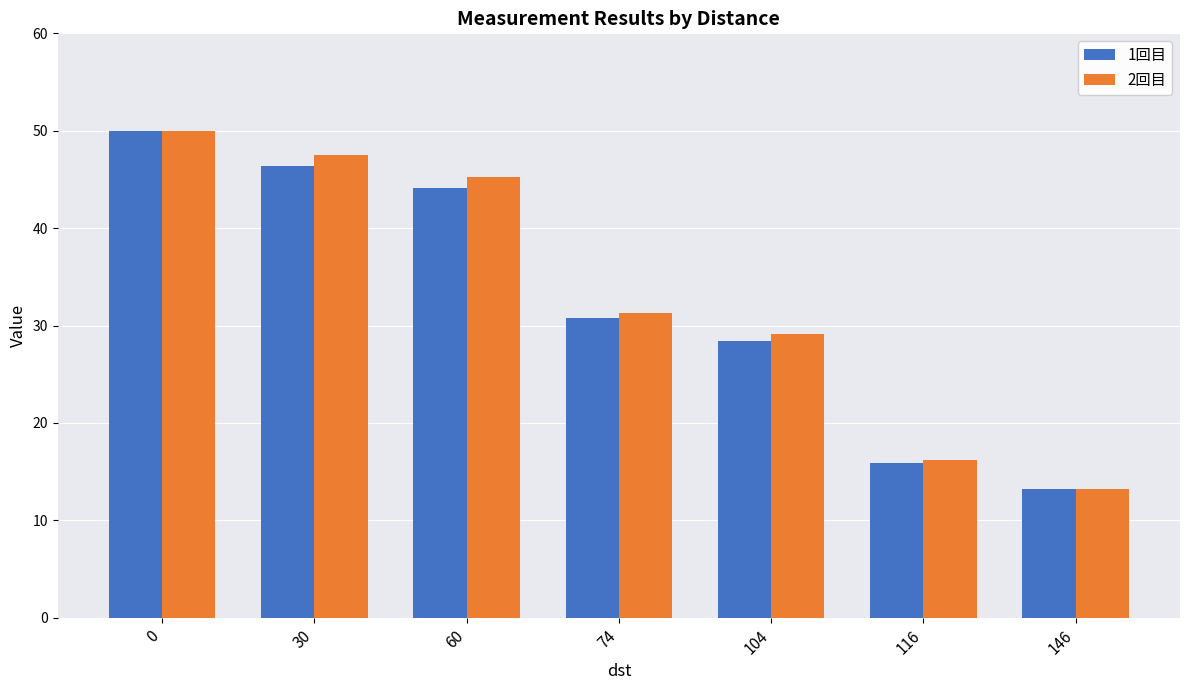

Which series has the largest total across all categories?

2回目